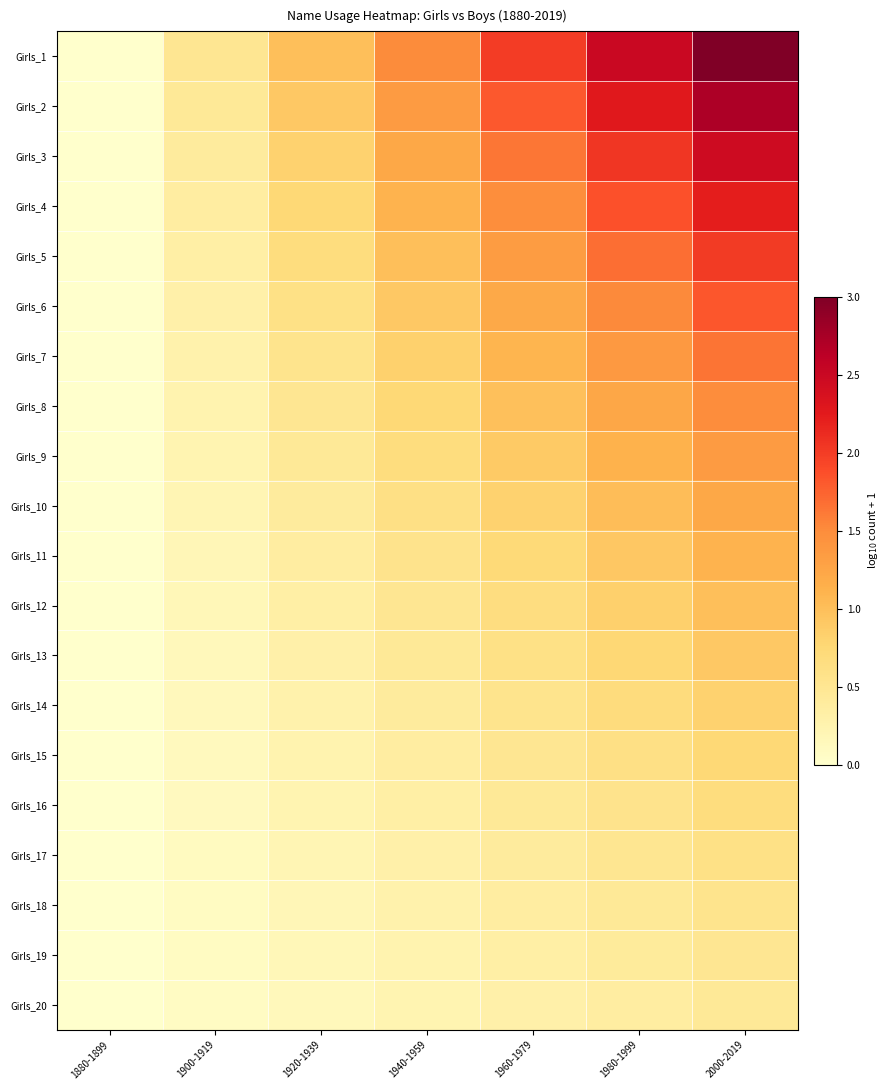

What is the spread (max minus min) of values at 1900-1919?

0.4